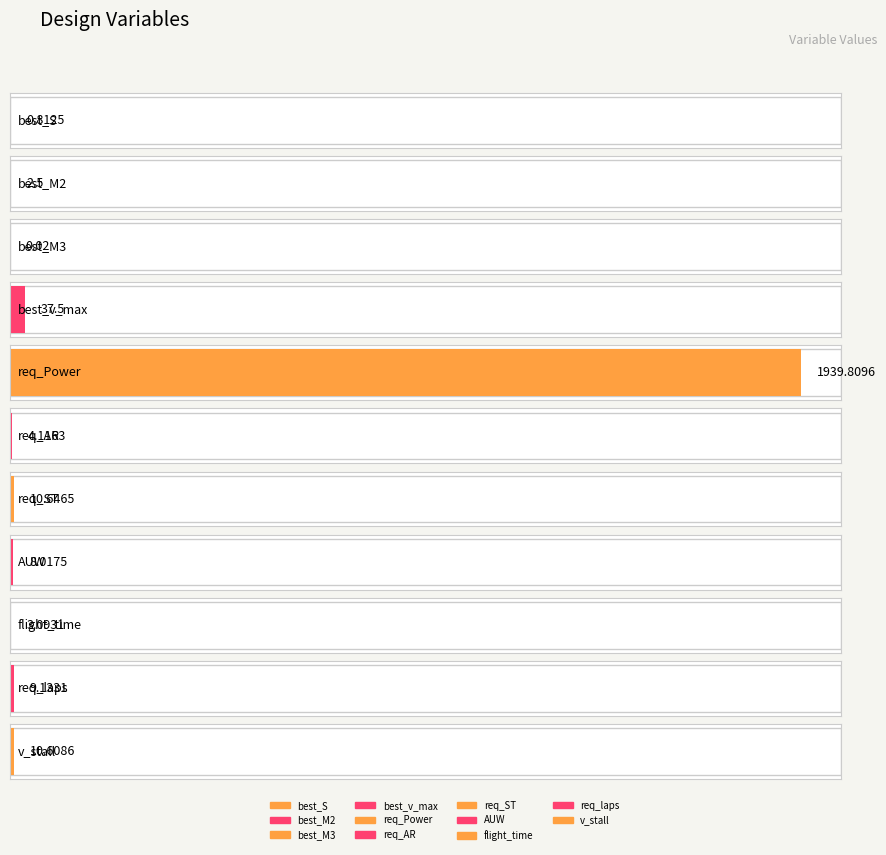

Where does the data first go above 8?

best_v_max